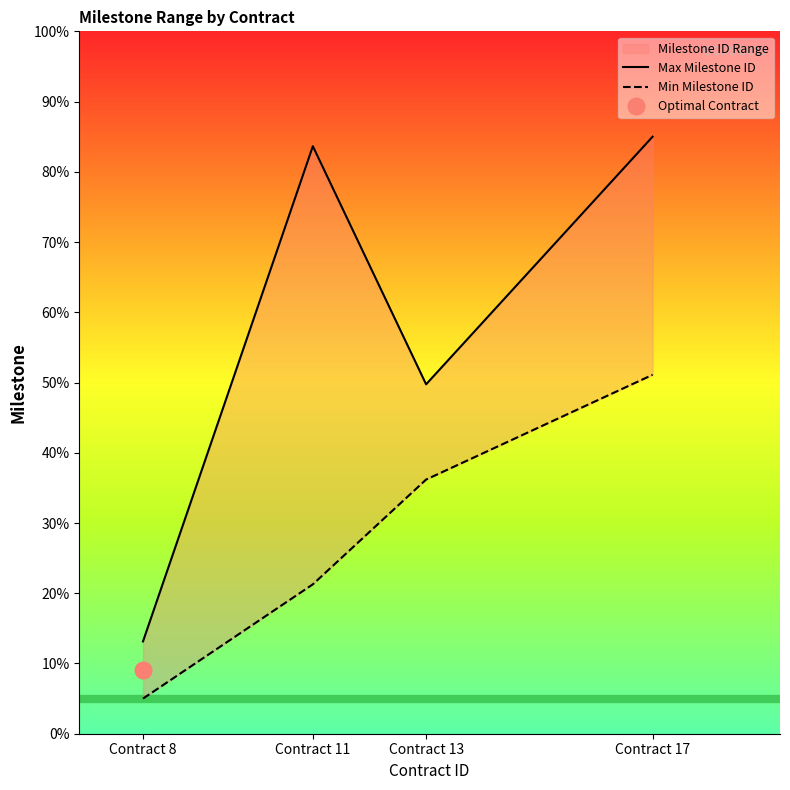

Reading right to left, list all the values displayed in this chart.

Max Milestone ID: 85.0	49.7	83.6	13.1
Min Milestone ID: 51.1	36.2	21.3	5.0